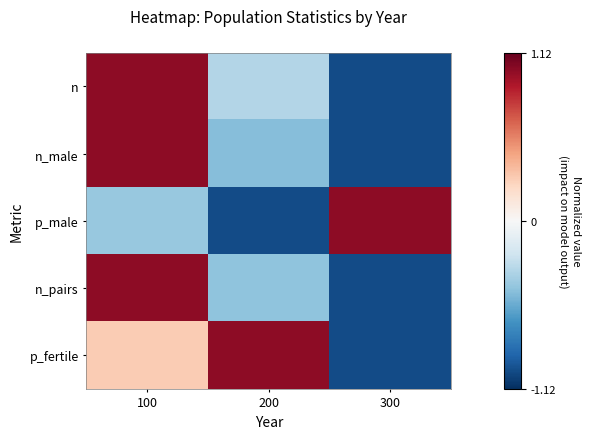

What is the difference between the highest and lowest values at 200?

2.0